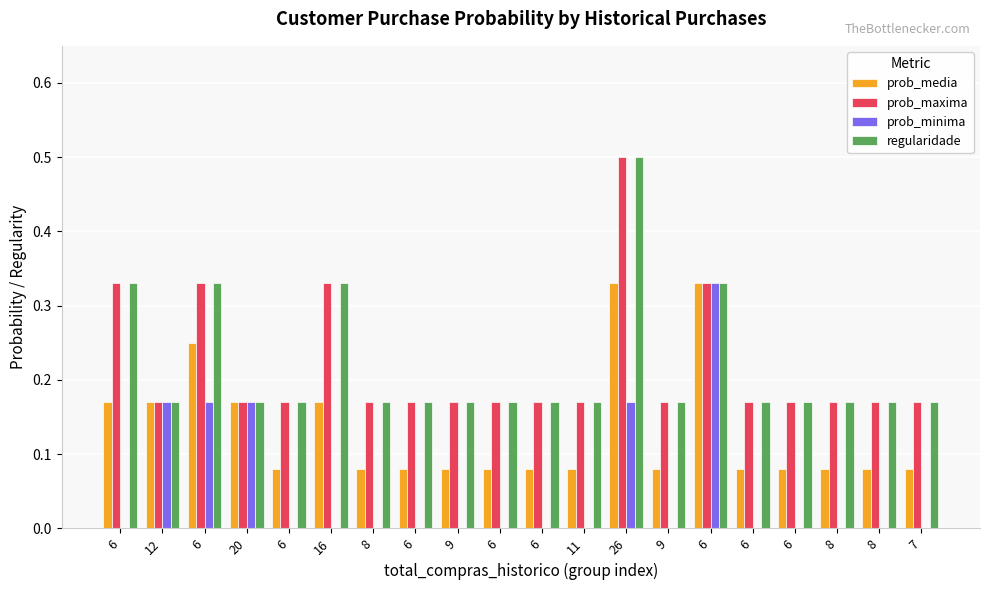

At how many categories does at least one series exceed 0?

20